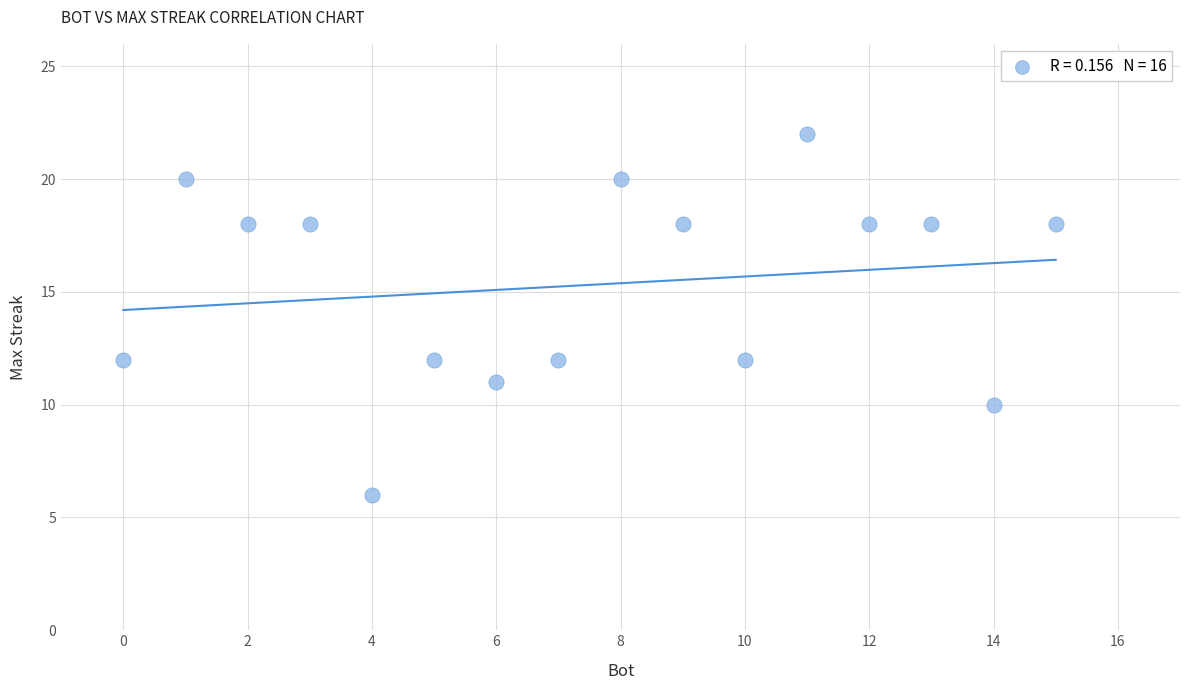

What is the range of Y values (max minus min)?

16